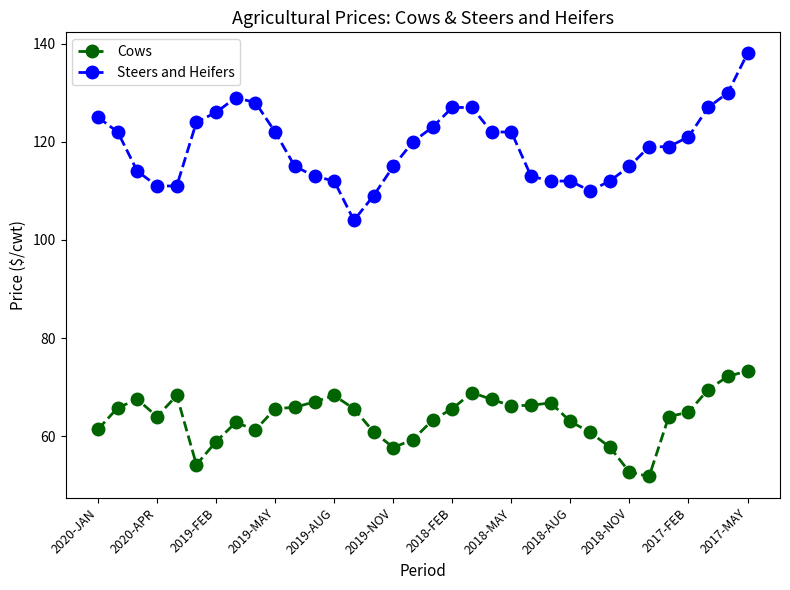

What is the sum of all Cows values?

2169.1